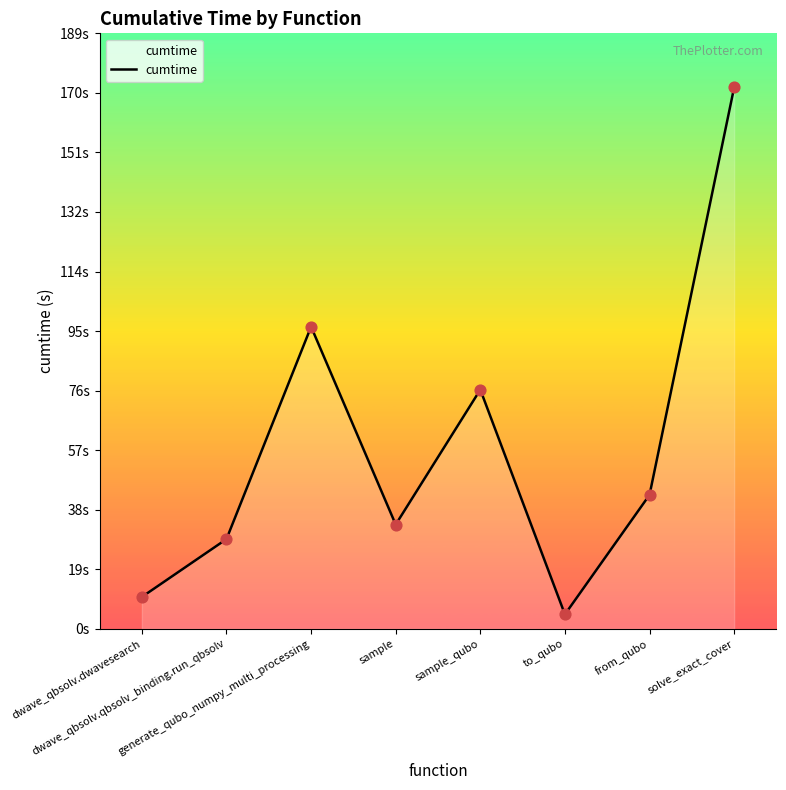

What is the change in value from dwave_qbsolv.qbsolv_binding.run_qbsolv to generate_qubo_numpy_multi_processing?

+67.5